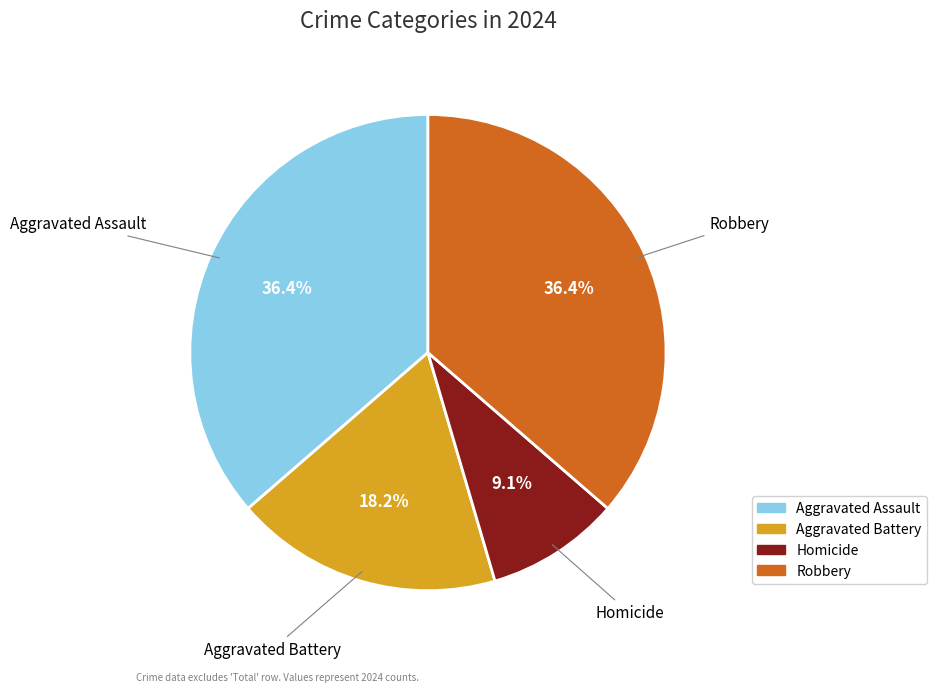

The Aggravated Battery slice represents 18% of the pie. True or false?

True